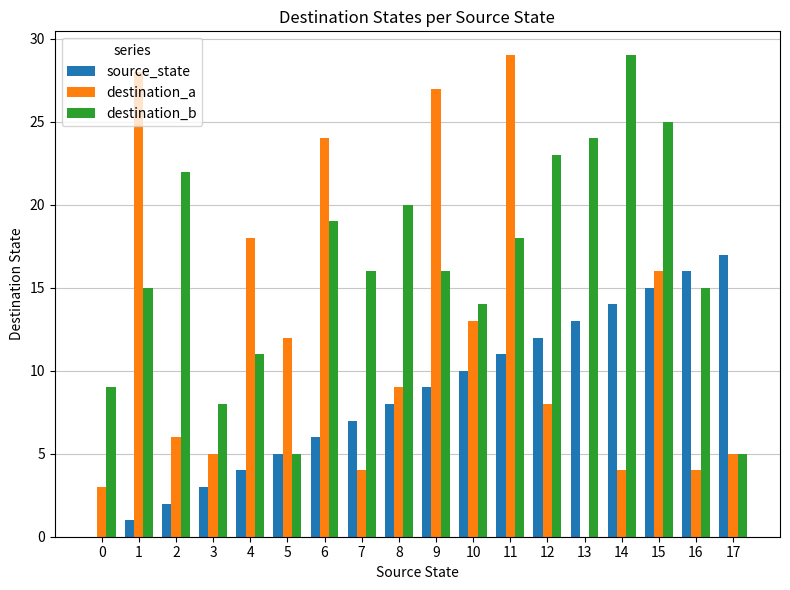

What are all the series names shown in the legend?

source_state, destination_a, destination_b